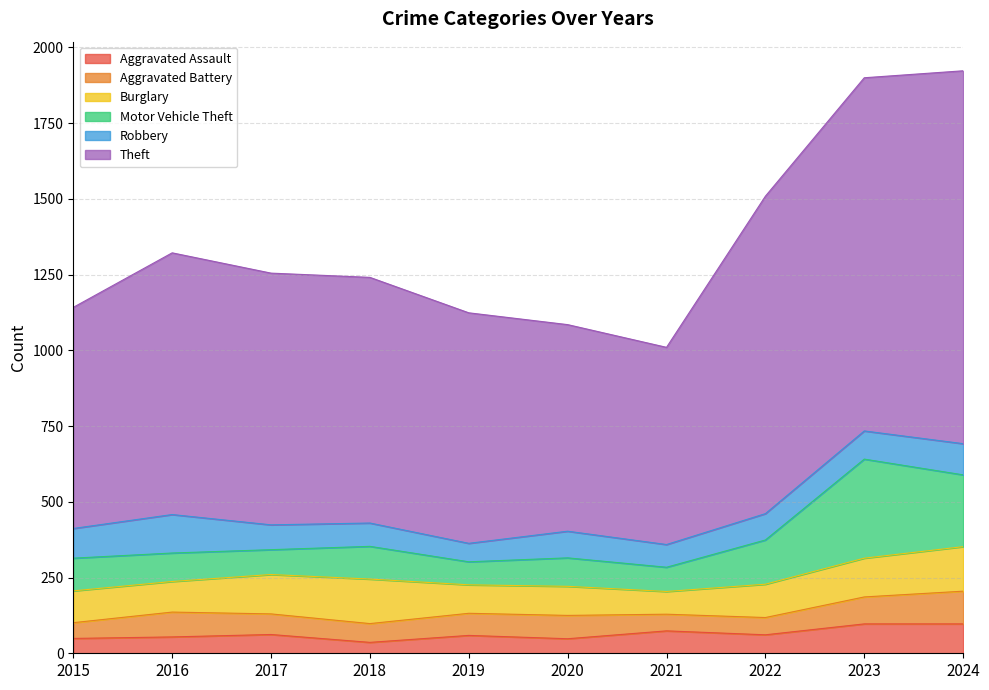

True or false: Robbery has a value of 134 at 2024.

False